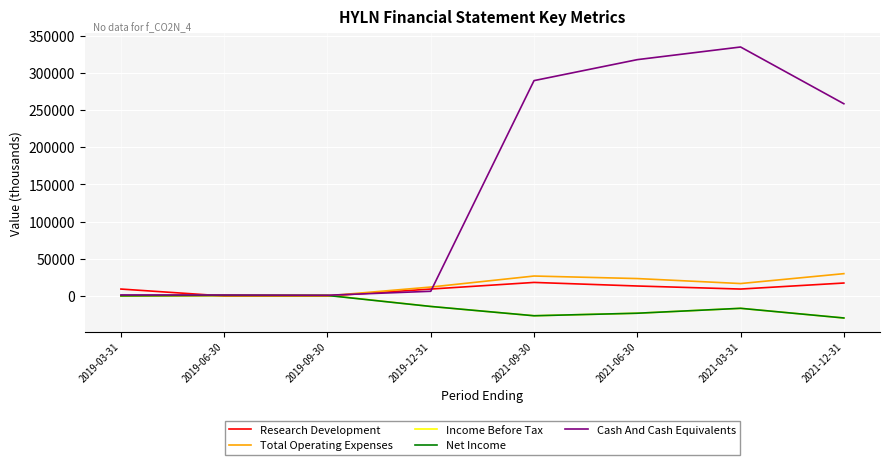

At which label is Cash And Cash Equivalents closest to 167850?

2021-12-31